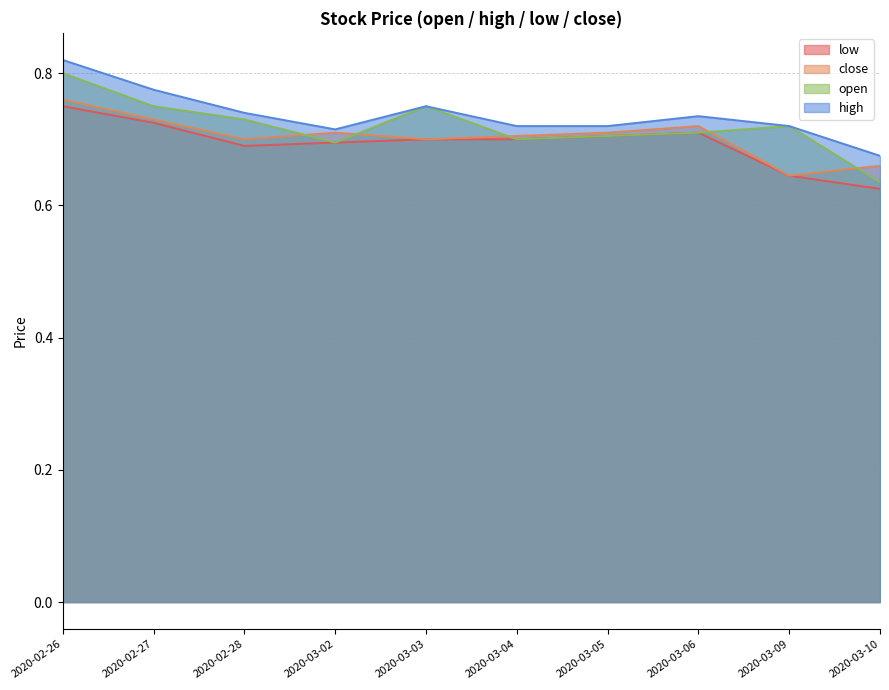

How many series are shown in this chart?

4